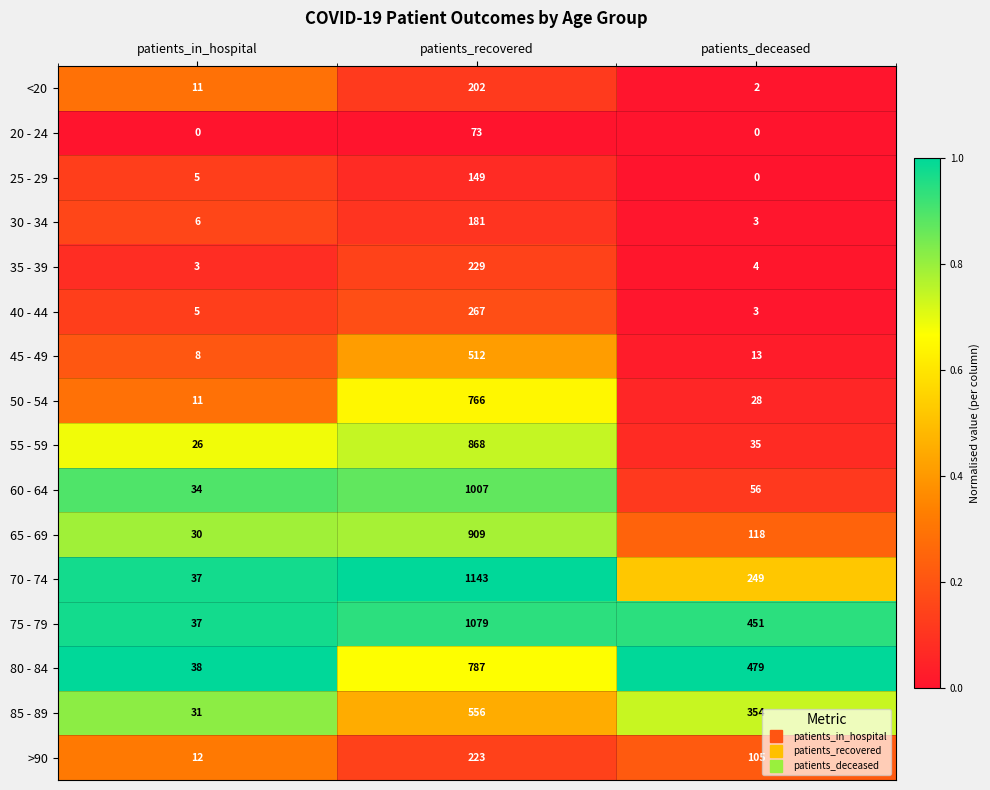

Which series has the largest total across all categories?

75 - 79